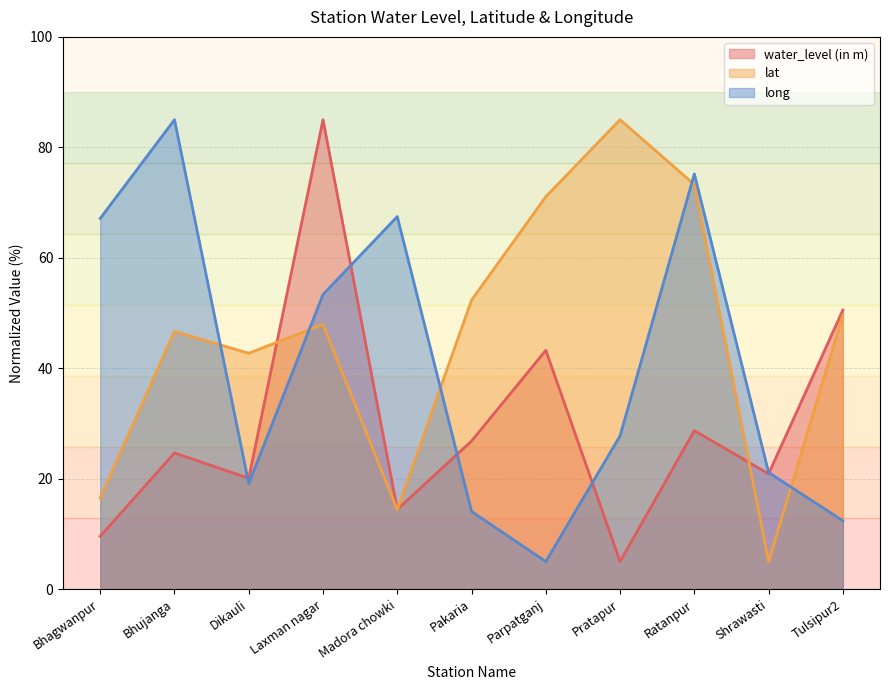

The value of water_level (in m) at Bhujanga is 24.7. True or false?

True